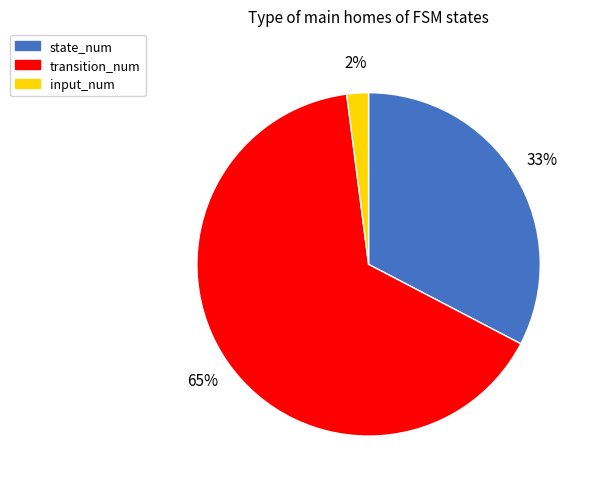

How many slices are in this pie chart?

3